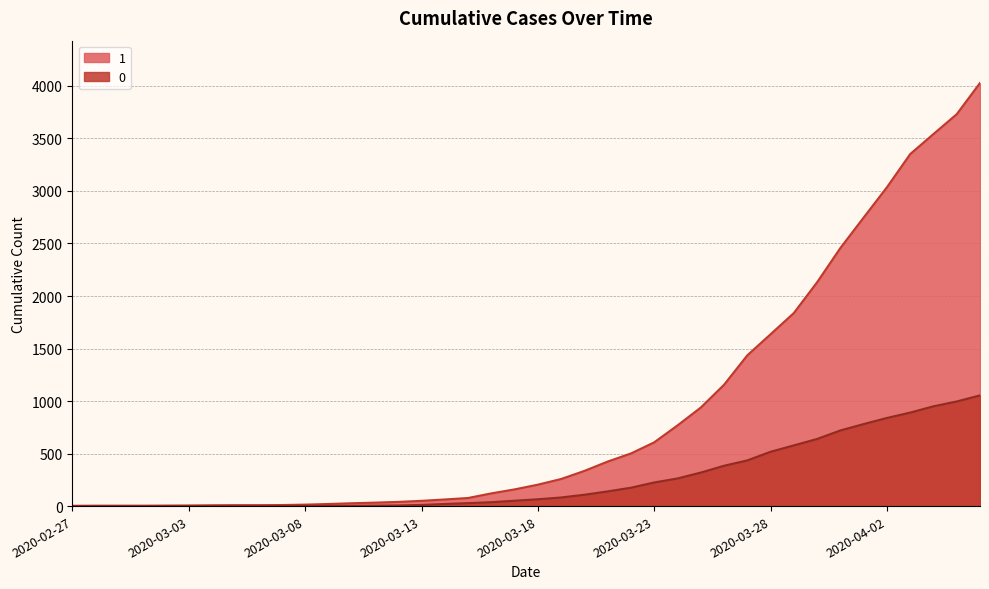

At which label does 0 reach its peak?

2020-04-06